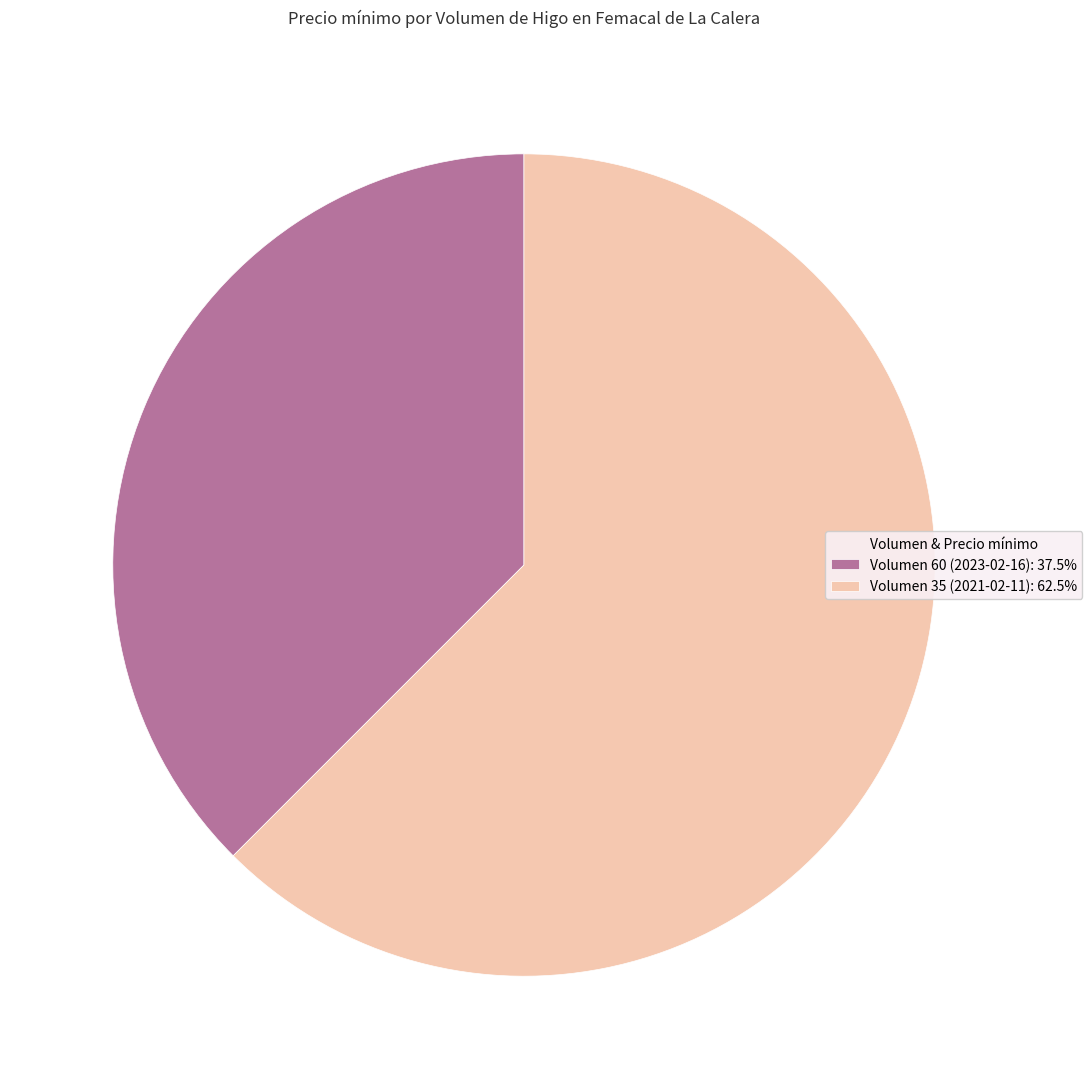

How many segments does this pie chart have?

2